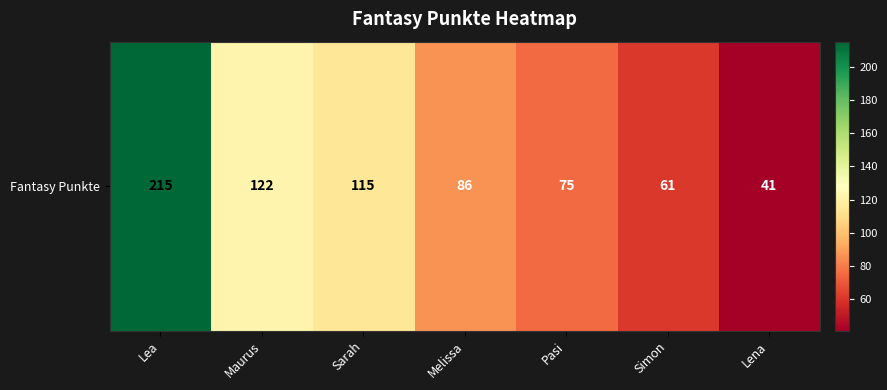

What is the average value?

102